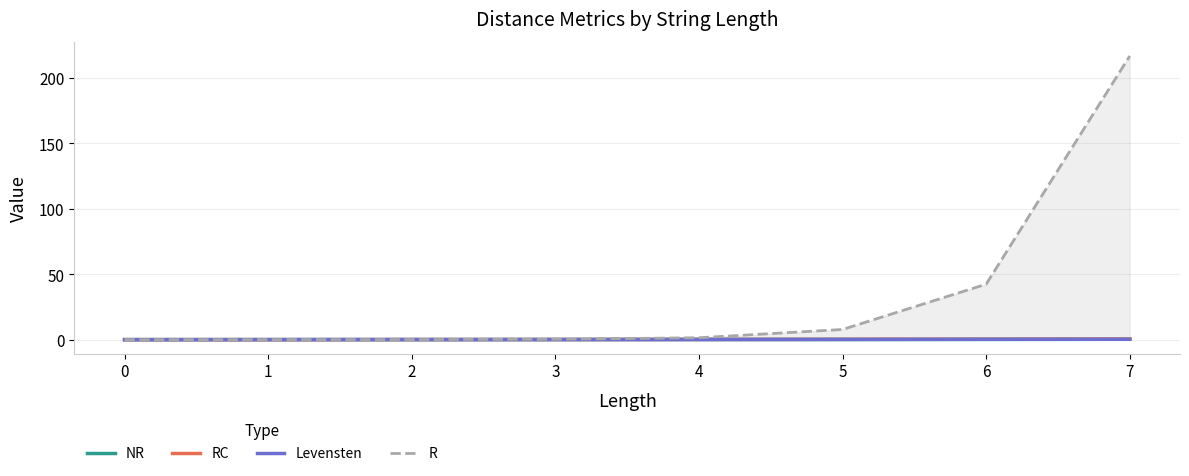

Which series has the widest spread of values?

R